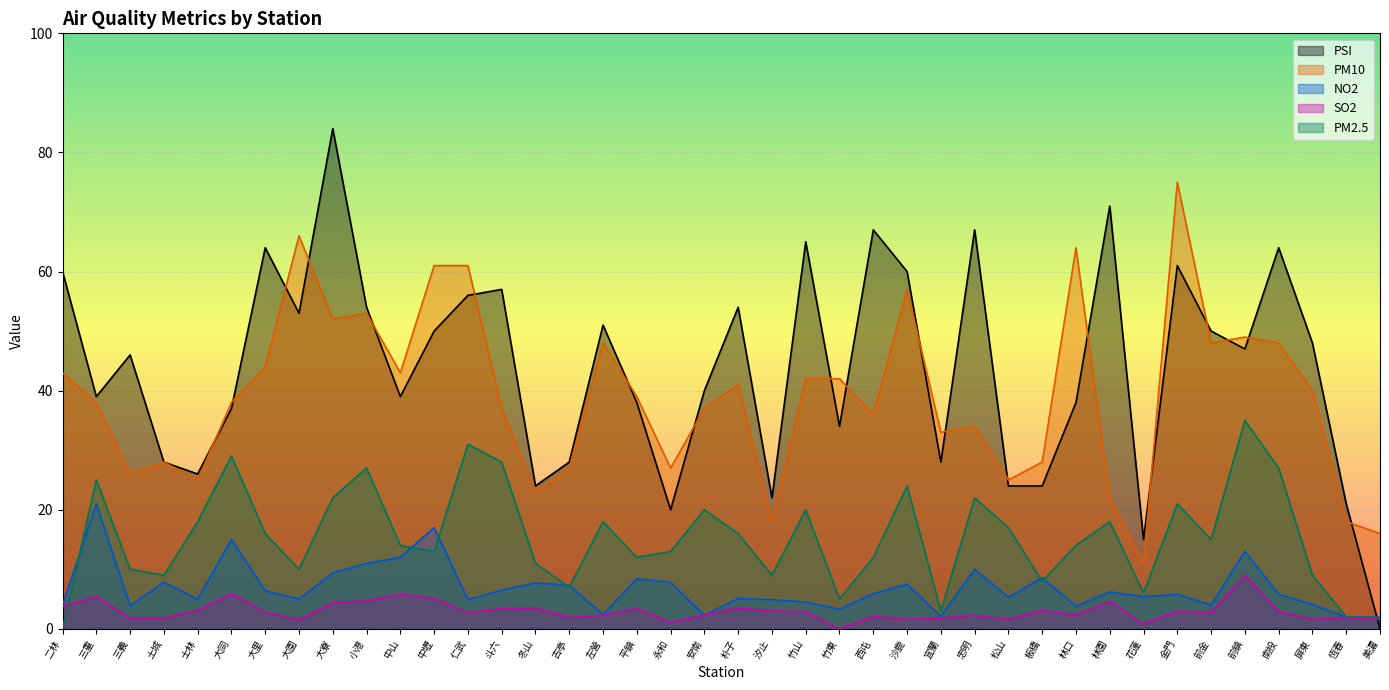

Which series changed the most between 冬山 and 汐止?

PM10